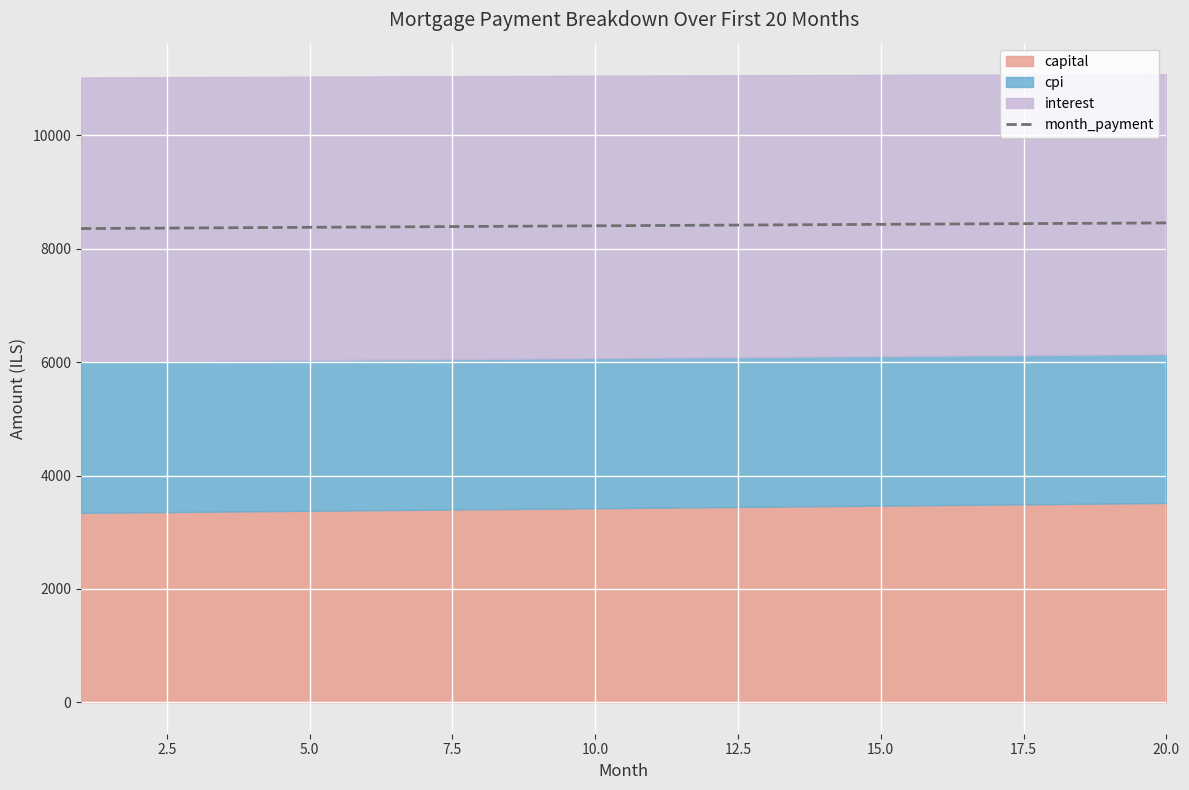

How many lines are shown in the chart?

1